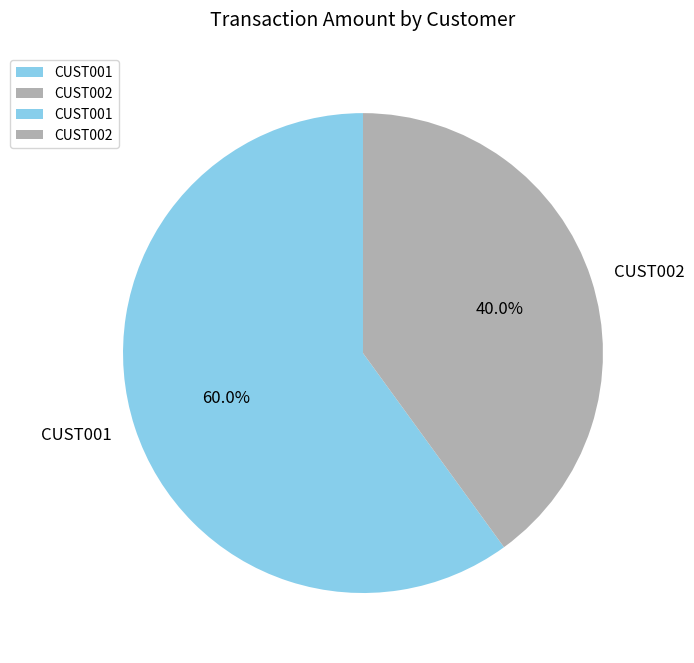

Which category accounts for the majority?

CUST001